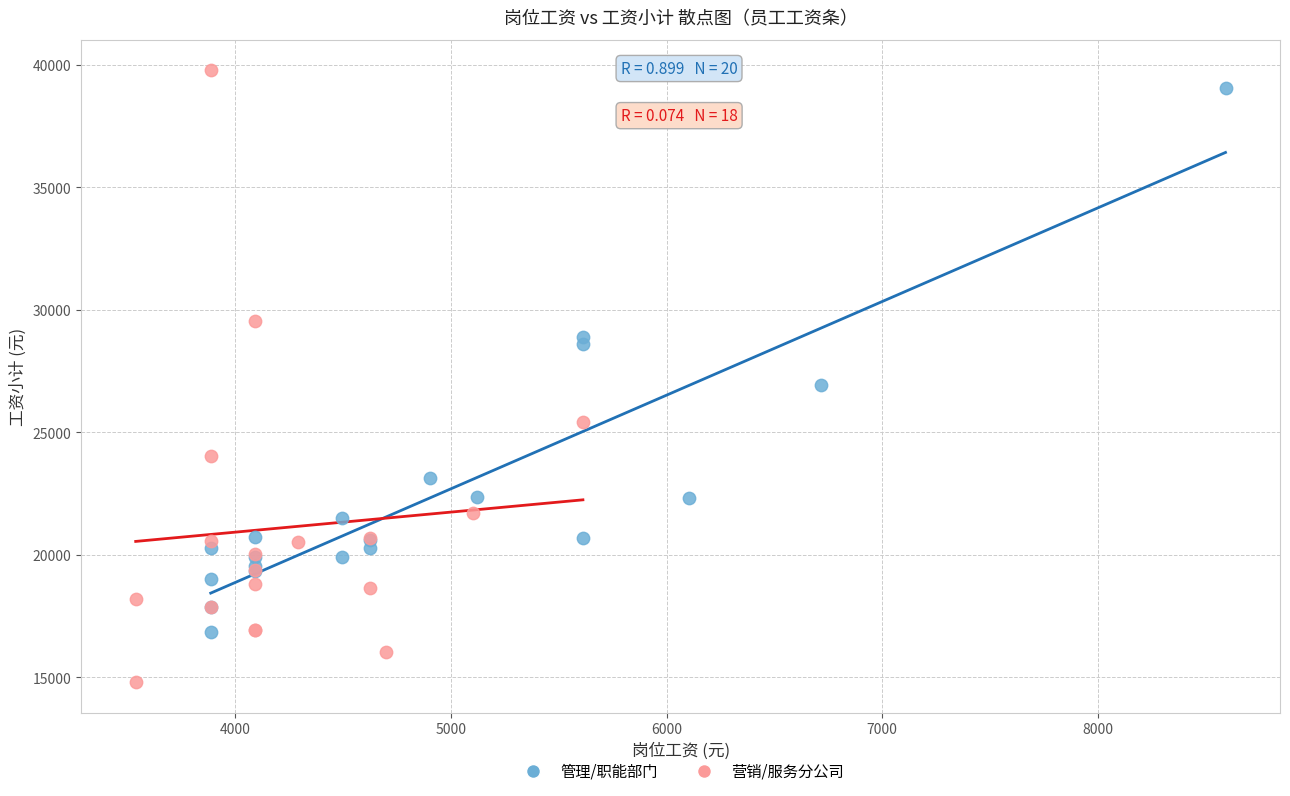

Which series contains the highest Y value?

营销/服务分公司